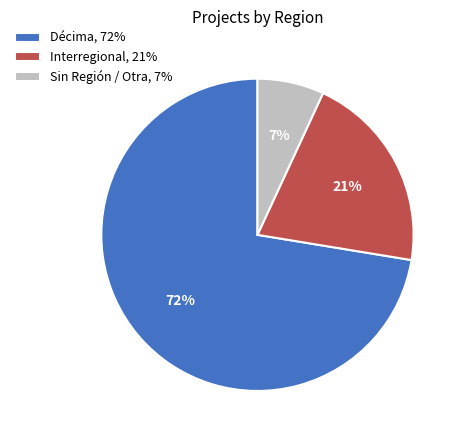

Rank the categories by value from highest to lowest.

Décima, 72%, Interregional, 21%, Sin Región / Otra, 7%